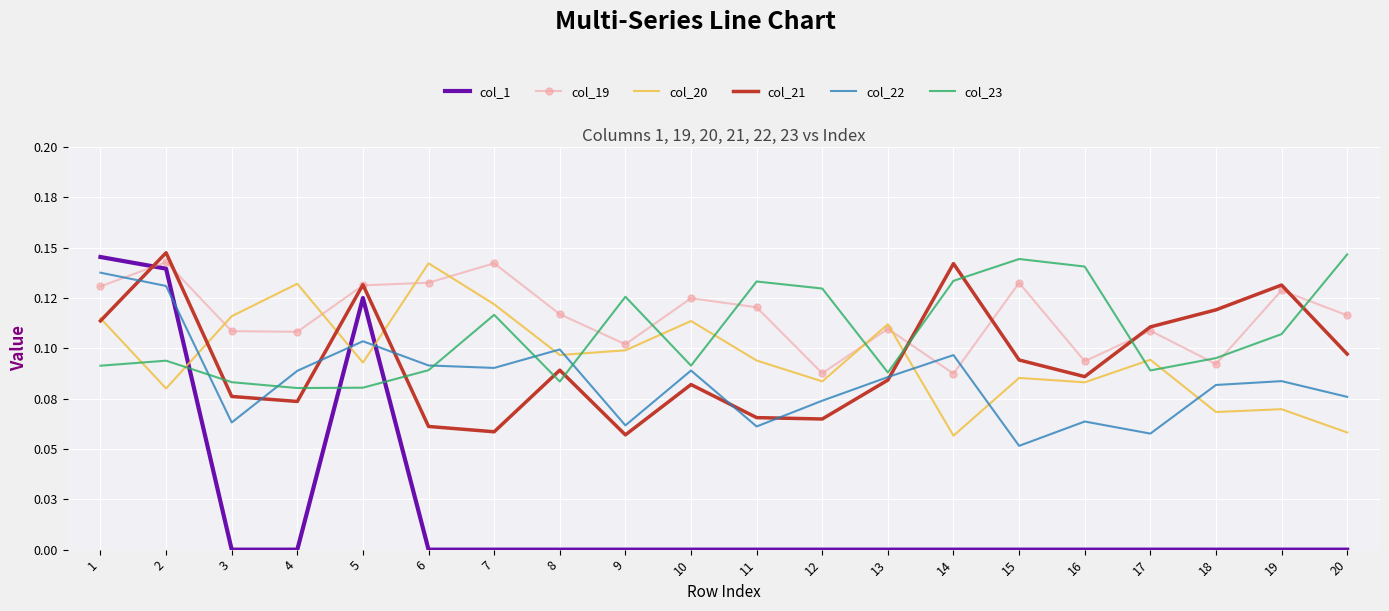

Where do col_1 and col_23 first cross each other?

2 and 3